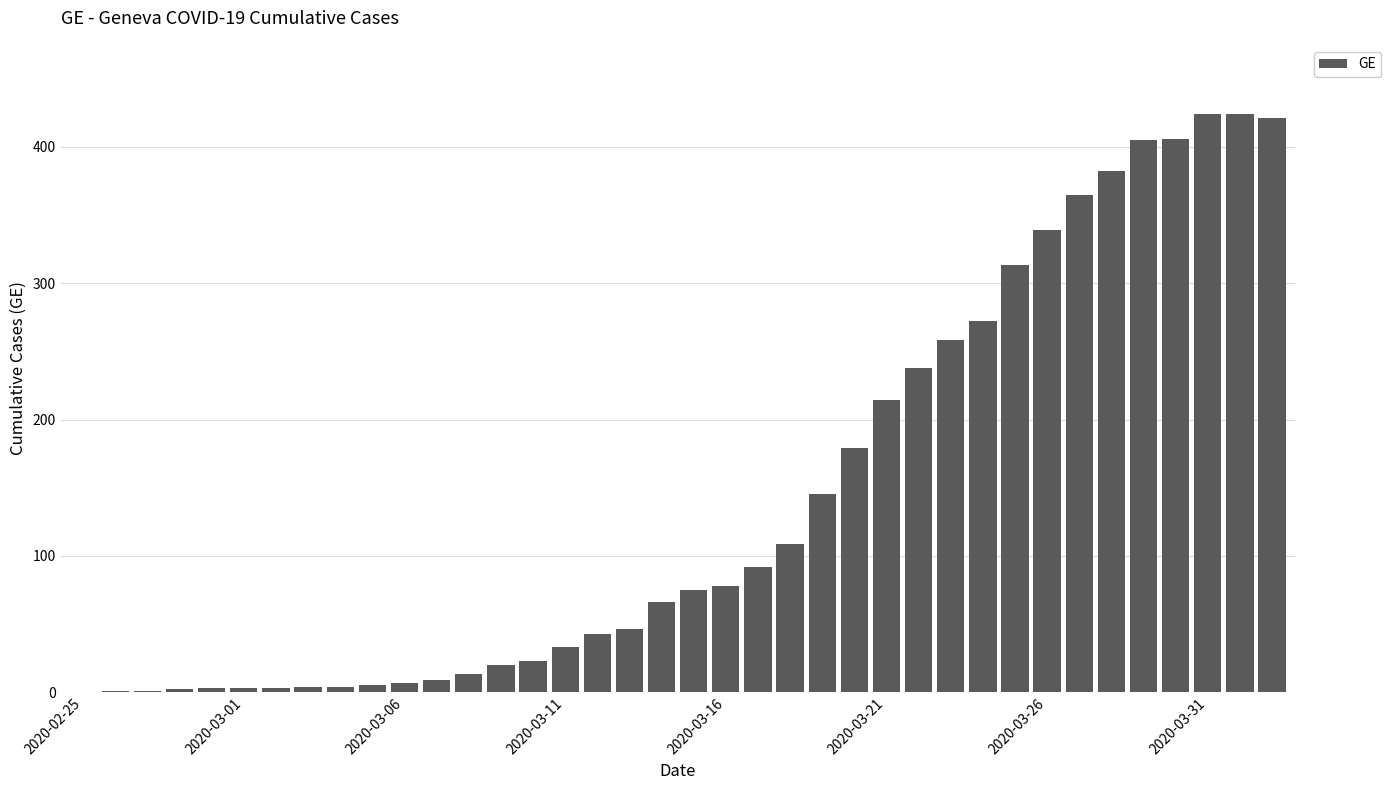

What is the sum of all values?

5425